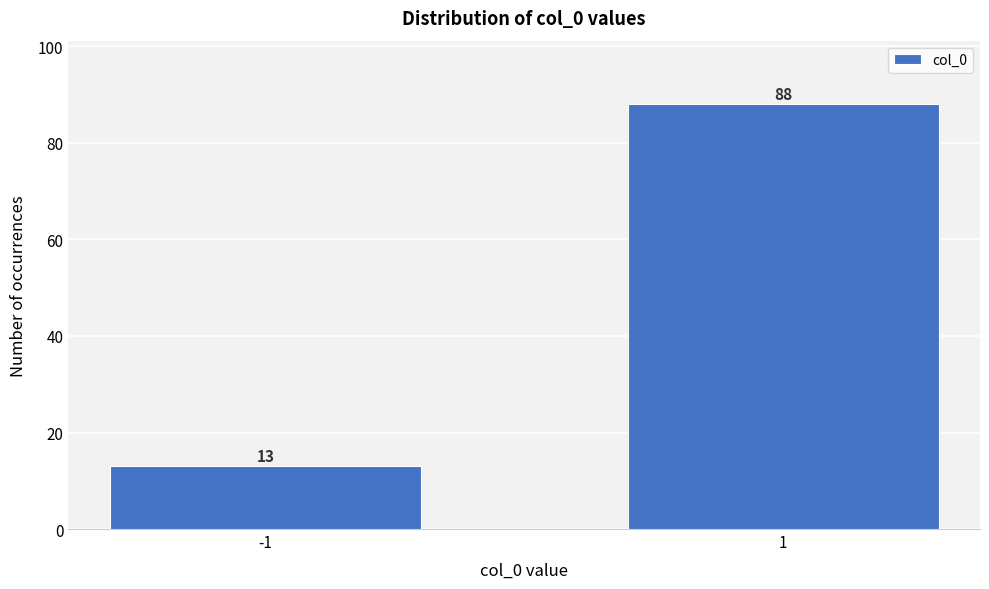

Reading right to left, what are all the values shown in this chart?

88	13